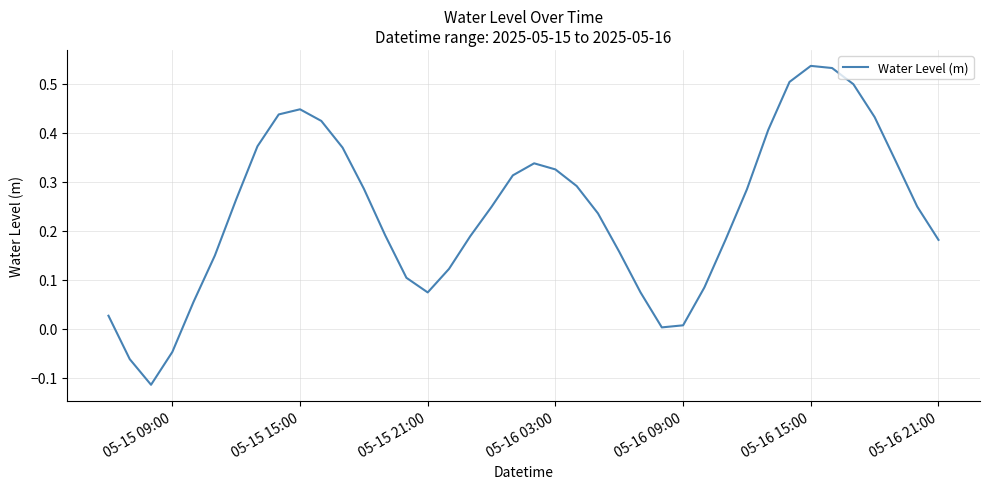

Where is the first local maximum?

05-15 15:00